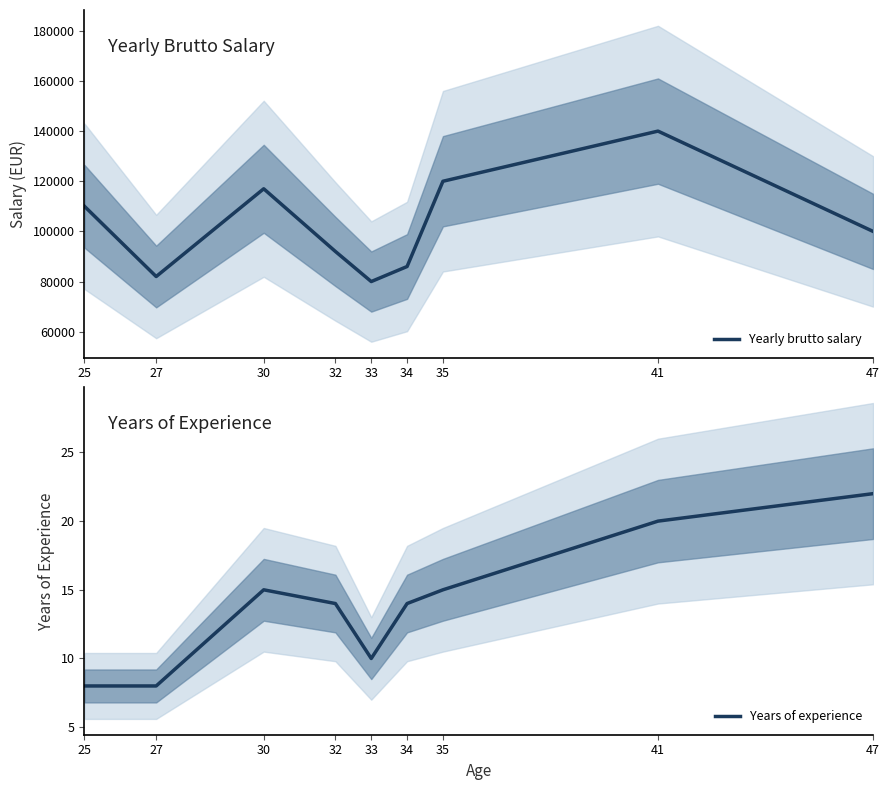

What is the sum of the Years of experience values at 32 and 41?

34